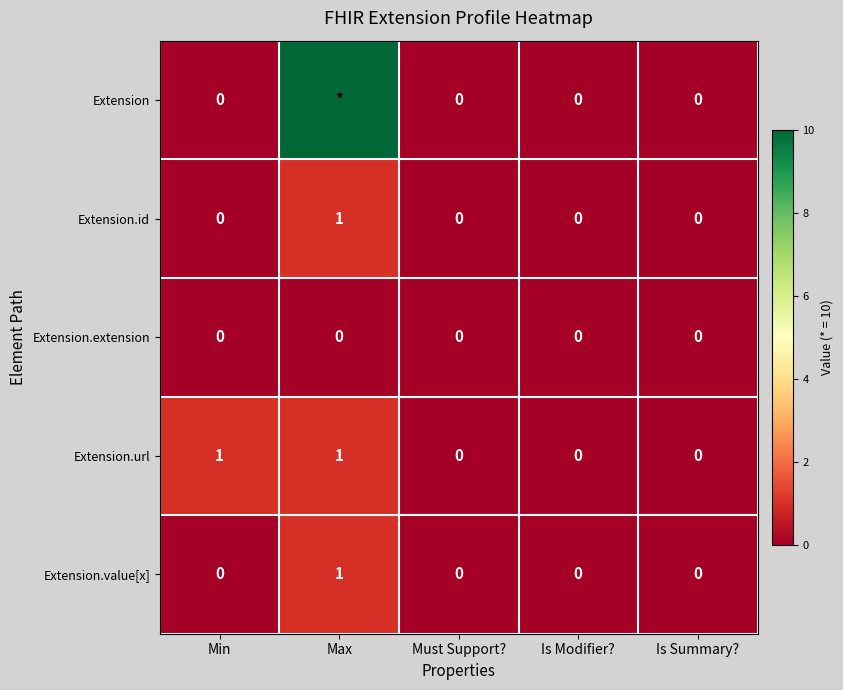

True or false: Extension.value[x] has a value of 0 at Is Summary?.

True